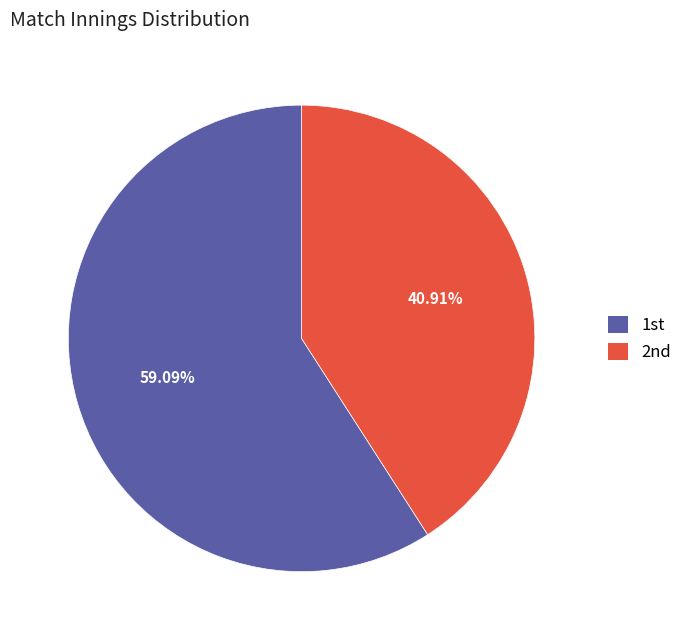

Rank the categories by value from lowest to highest.

2nd, 1st